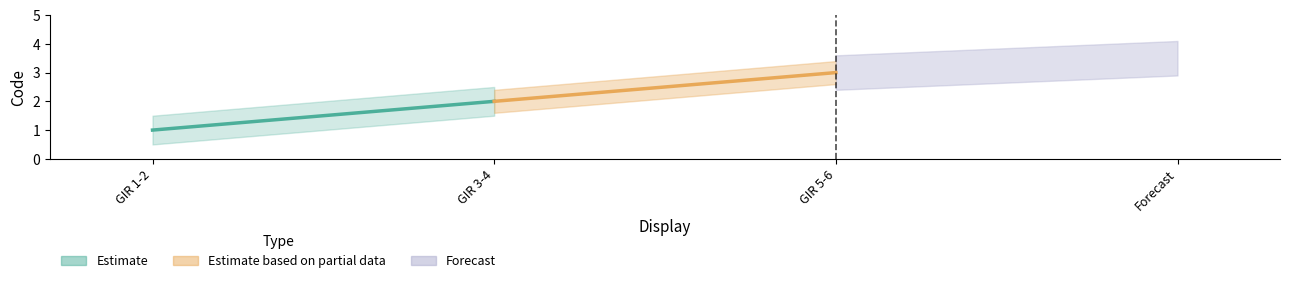

What is the difference between the maximum and minimum values?

2